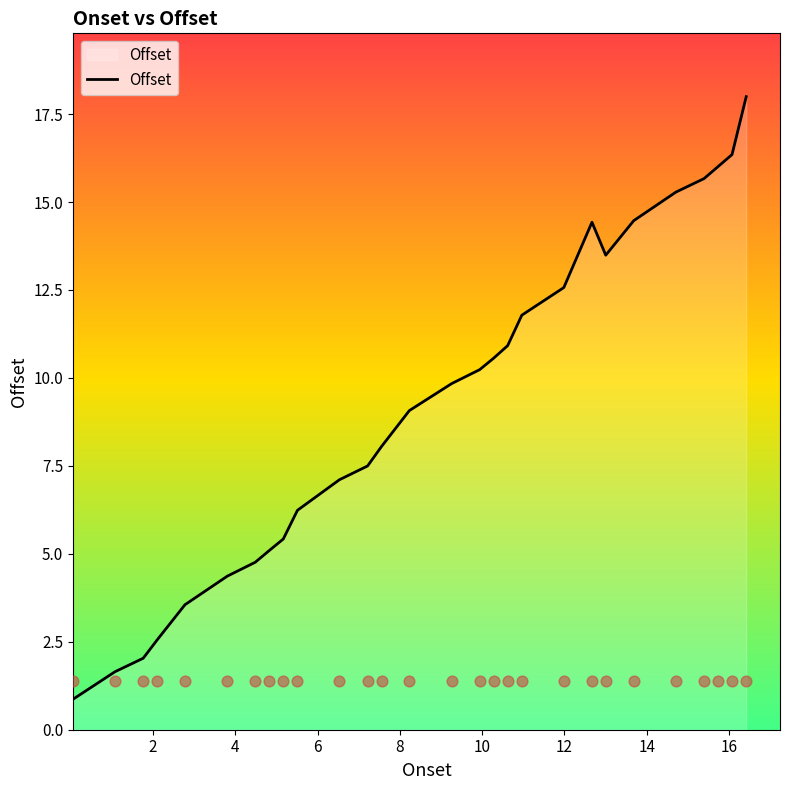

Approximately how many times larger is the value at 8.23 compared to 2.1?

3.6